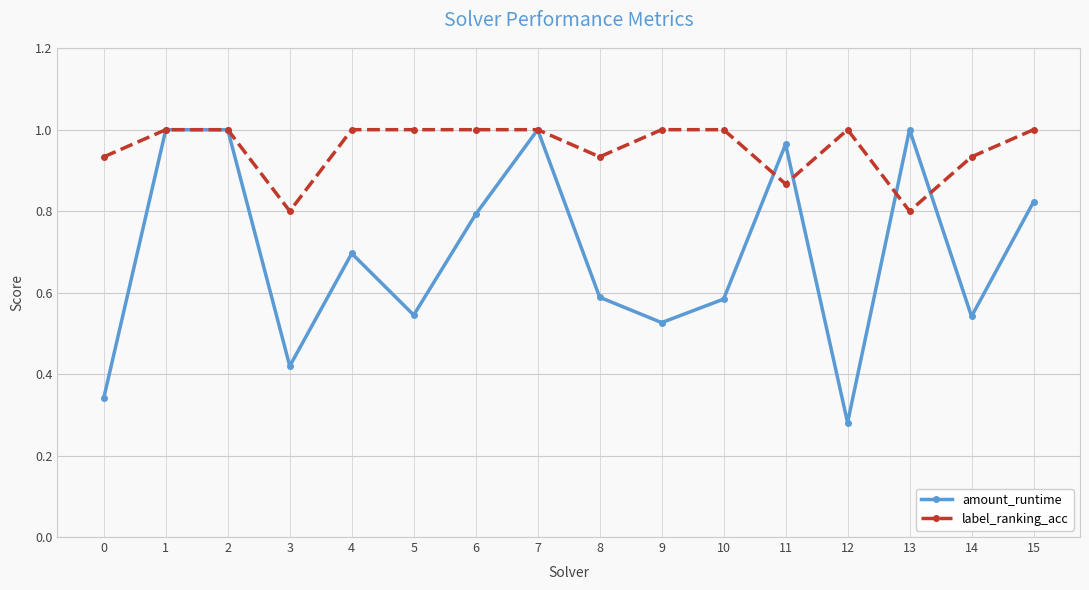

Which series changed the most between 6 and 10?

amount_runtime